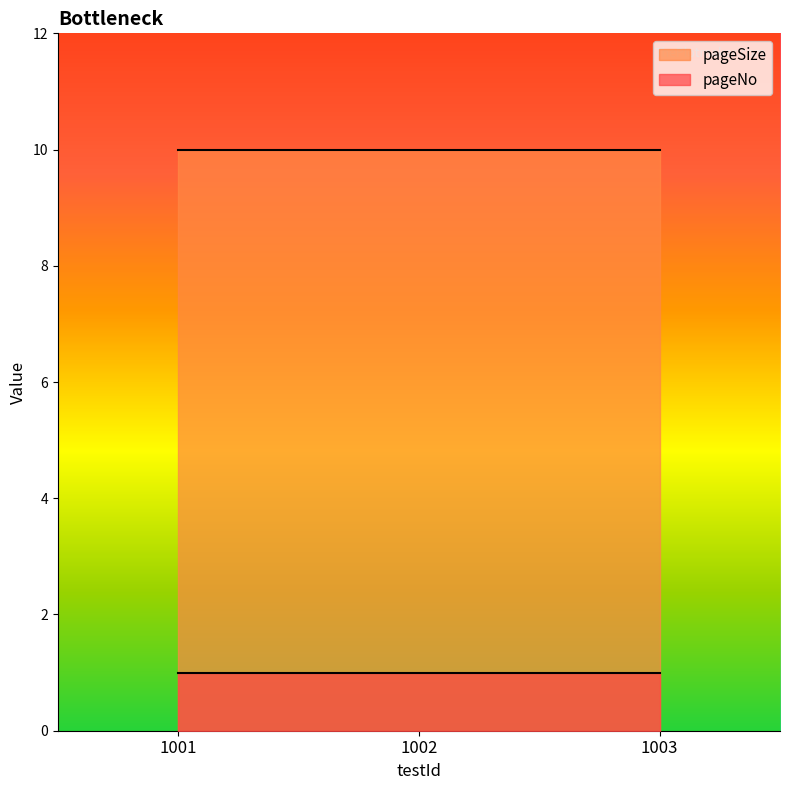

True or false: pageSize has a value of 2 at 1002.

False